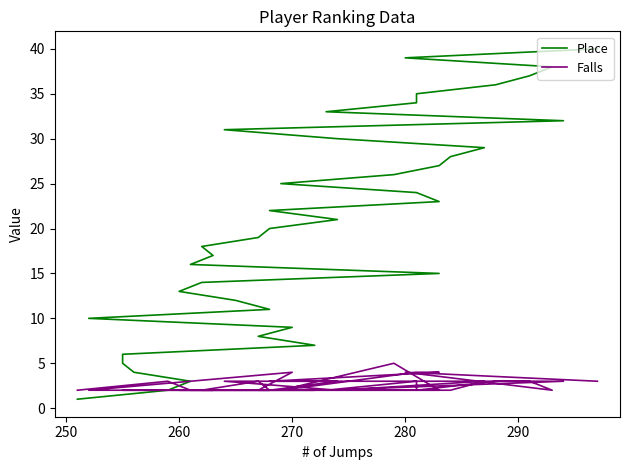

At which category is the sum across all series the highest?

280